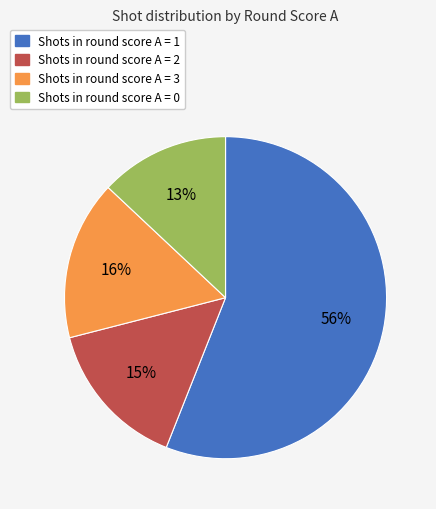

Rank the categories by value from lowest to highest.

Shots in round score A = 0, Shots in round score A = 2, Shots in round score A = 3, Shots in round score A = 1